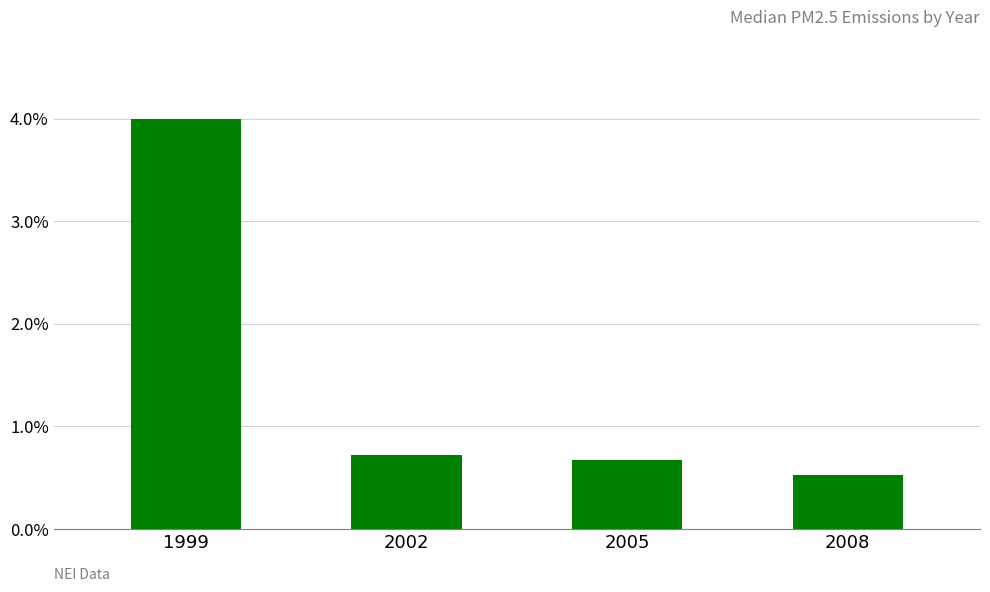

Are the bars horizontal?

No